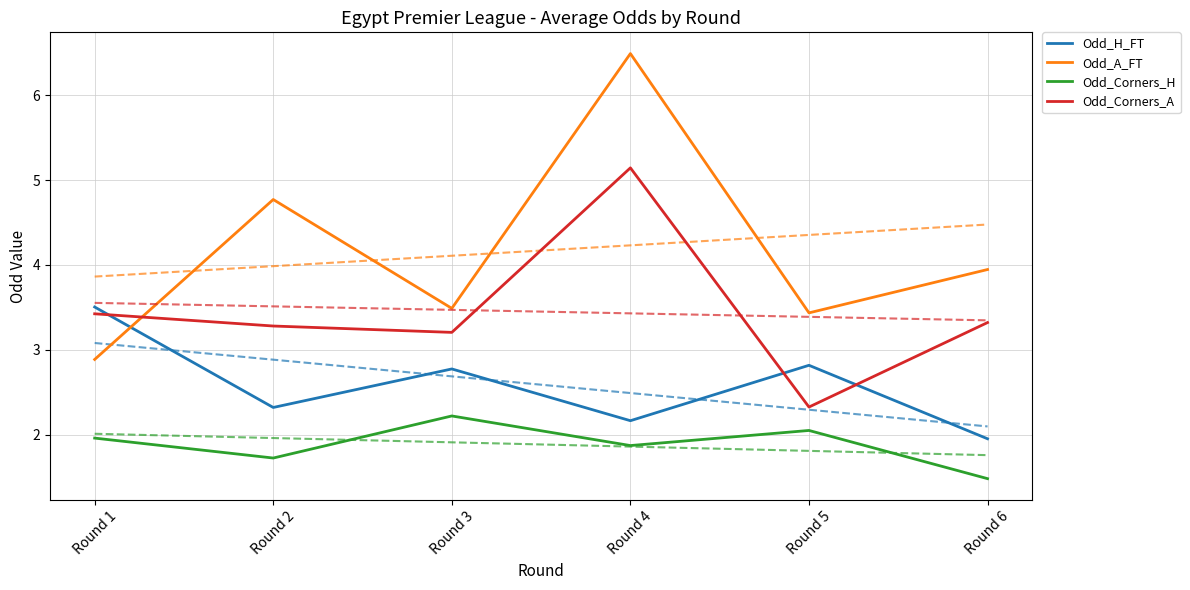

How many intersections are there between Odd_H_FT and Odd_A_FT?

1